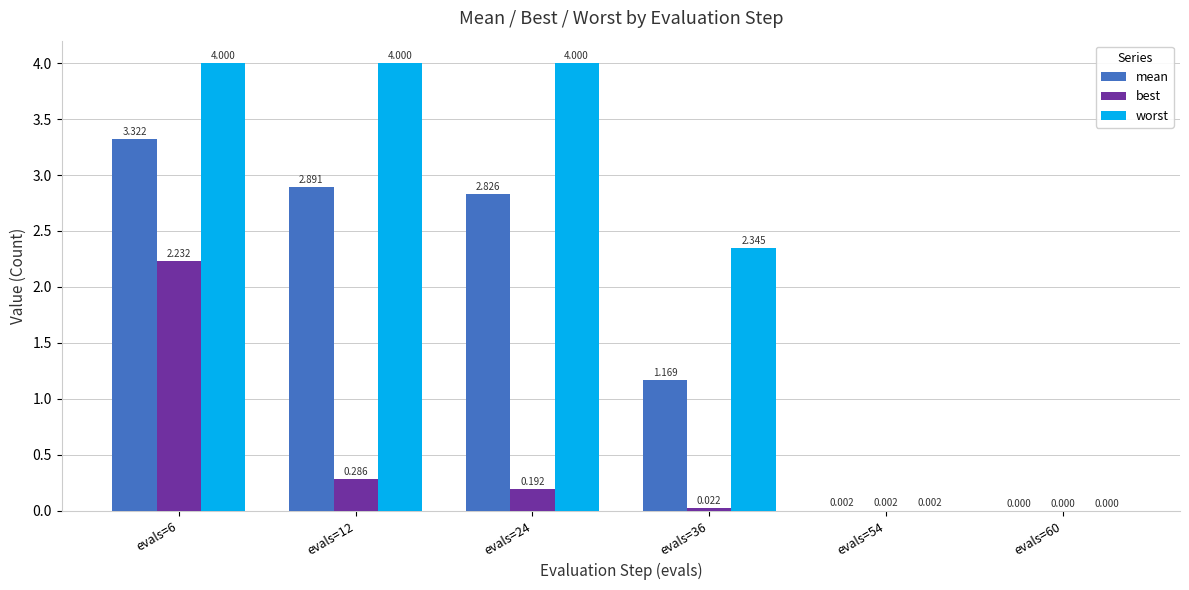

Read the mean value at evals=12.

2.9